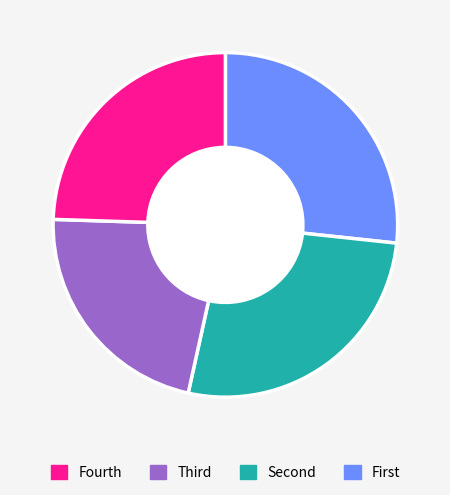

Is there a majority slice in this chart?

No